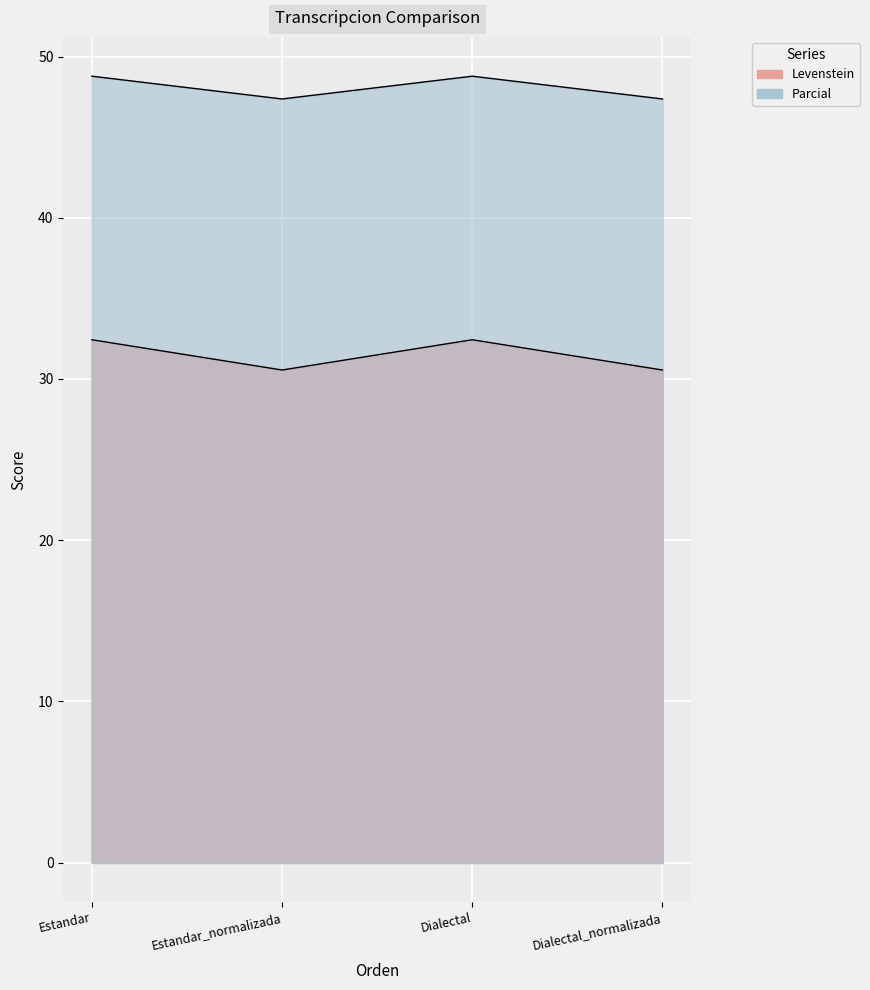

What is the difference between the second highest and minimum values in the Parcial series?

1.4